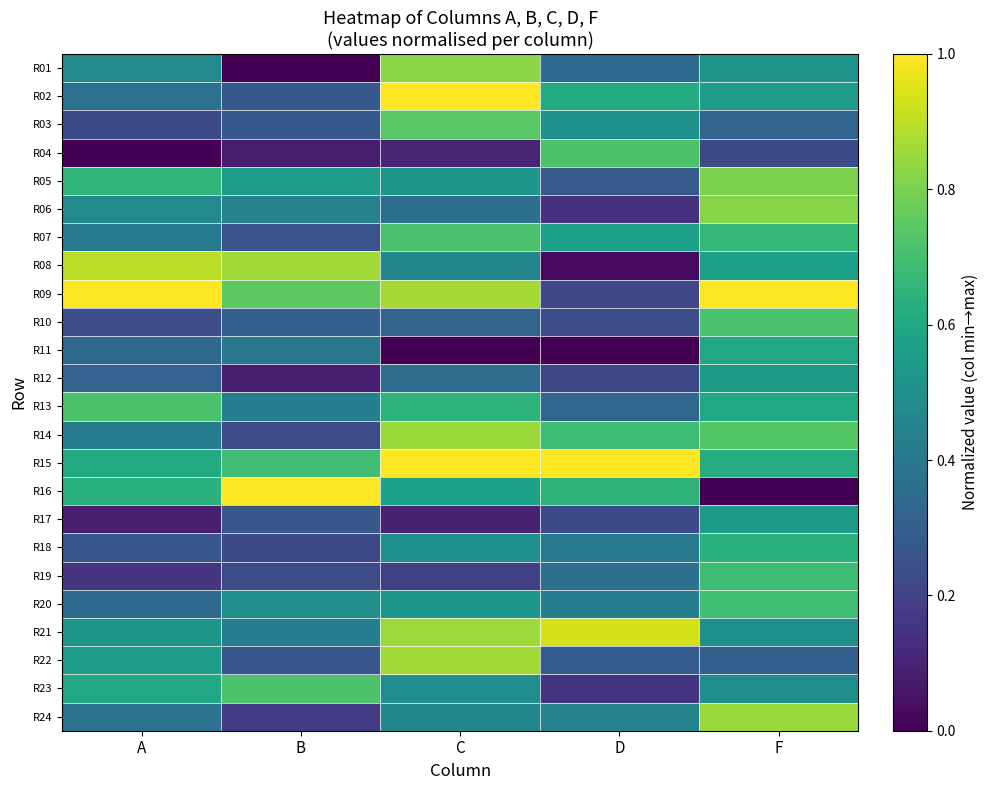

Reading left to right, what are all the values shown in this chart?

R01: A=0.5	B=0.0	C=0.8	D=0.3	F=0.5
R02: A=0.4	B=0.3	C=1.0	D=0.6	F=0.5
R03: A=0.2	B=0.3	C=0.7	D=0.5	F=0.3
R04: A=0.0	B=0.1	C=0.1	D=0.7	F=0.2
R05: A=0.7	B=0.5	C=0.5	D=0.3	F=0.8
R06: A=0.5	B=0.4	C=0.4	D=0.1	F=0.8
R07: A=0.4	B=0.3	C=0.7	D=0.6	F=0.7
R08: A=0.9	B=0.9	C=0.5	D=0.0	F=0.6
R09: A=1.0	B=0.7	C=0.9	D=0.2	F=1.0
R10: A=0.2	B=0.3	C=0.3	D=0.2	F=0.7
R11: A=0.3	B=0.4	C=0.0	D=0.0	F=0.6
R12: A=0.3	B=0.1	C=0.4	D=0.2	F=0.5
R13: A=0.7	B=0.4	C=0.6	D=0.3	F=0.6
R14: A=0.4	B=0.2	C=0.8	D=0.7	F=0.7
R15: A=0.6	B=0.7	C=1.0	D=1.0	F=0.6
R16: A=0.6	B=1.0	C=0.6	D=0.7	F=0.0
R17: A=0.1	B=0.3	C=0.1	D=0.2	F=0.5
R18: A=0.3	B=0.2	C=0.5	D=0.4	F=0.6
R19: A=0.2	B=0.2	C=0.2	D=0.4	F=0.7
R20: A=0.3	B=0.5	C=0.5	D=0.4	F=0.7
R21: A=0.5	B=0.4	C=0.9	D=0.9	F=0.5
R22: A=0.5	B=0.3	C=0.9	D=0.3	F=0.3
R23: A=0.6	B=0.7	C=0.5	D=0.2	F=0.5
R24: A=0.4	B=0.2	C=0.5	D=0.4	F=0.9